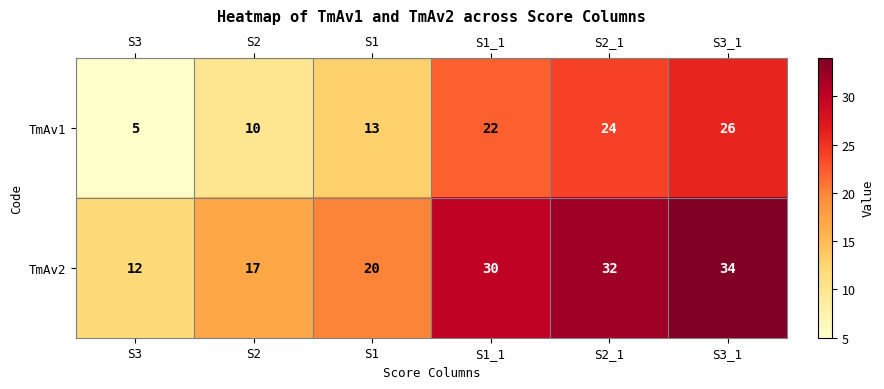

At which category does the chart reach its peak across all series?

S3_1